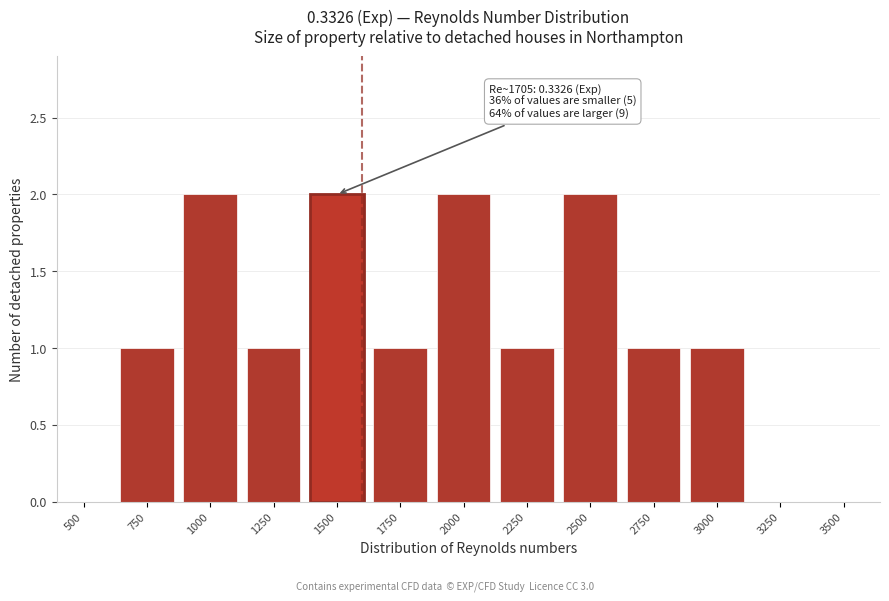

Reading left to right, what are all the values shown in this chart?

500=0	750=1	1000=2	1250=1	1500=2	1750=1	2000=2	2250=1	2500=2	2750=1	3000=1	3250=0	3500=0